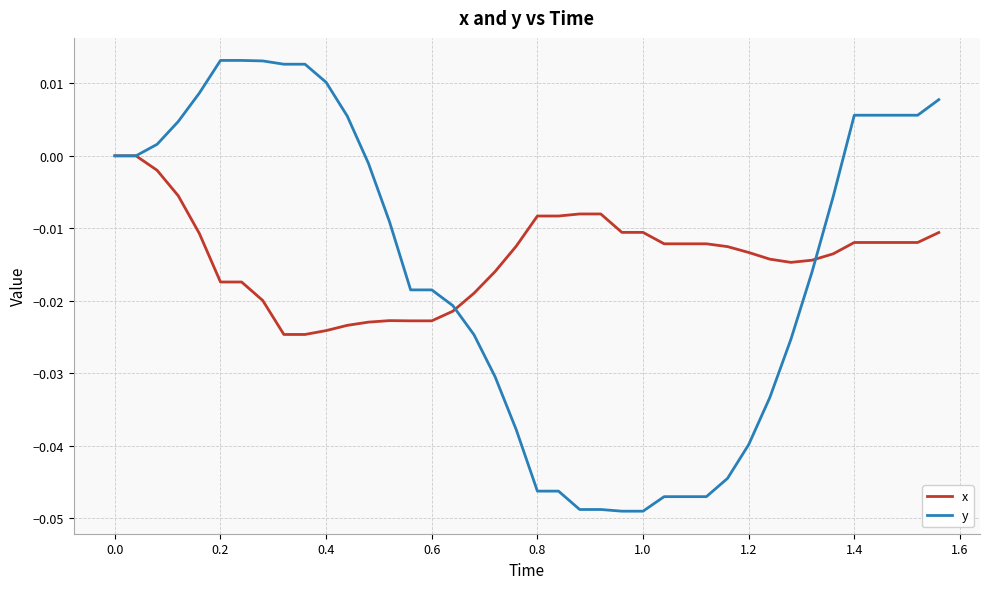

Rank the series by their maximum value, from lowest to highest.

x, y